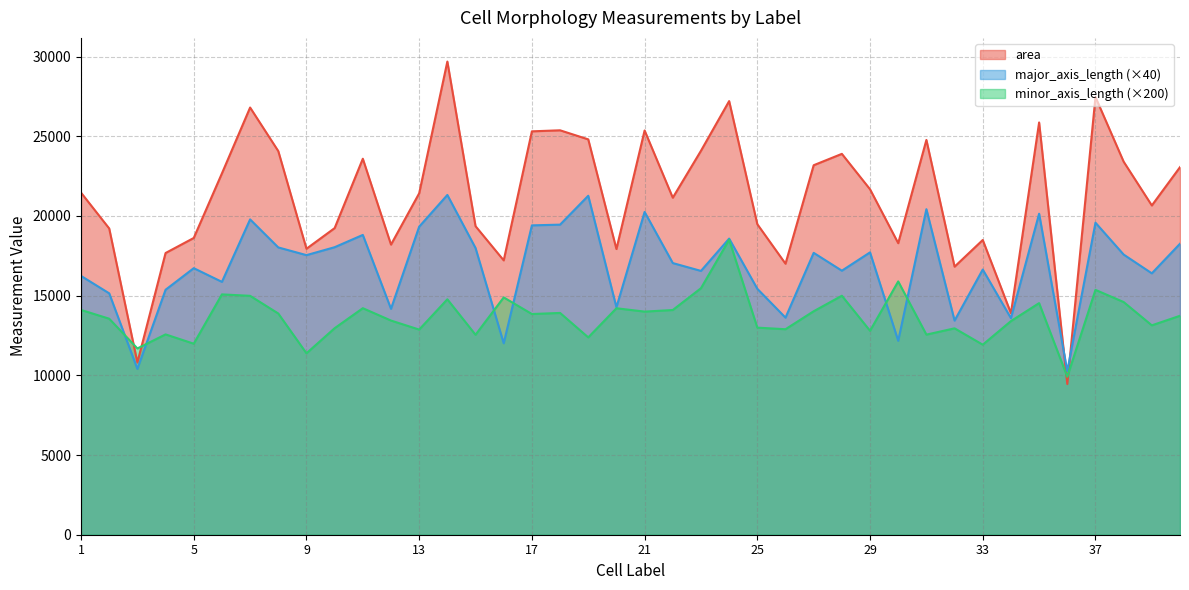

Rank the series by their maximum value, from lowest to highest.

minor_axis_length (×200), major_axis_length (×40), area